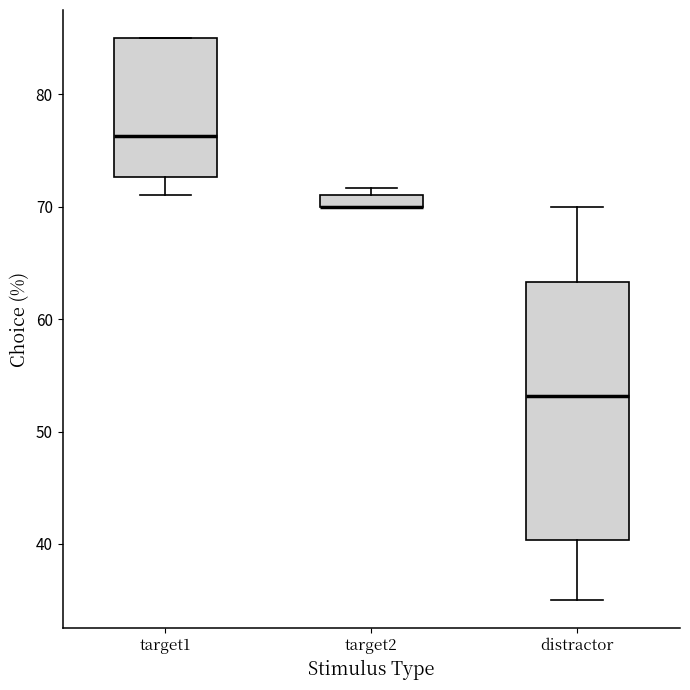

Which box is the tallest, from its lower edge to its upper edge?

distractor